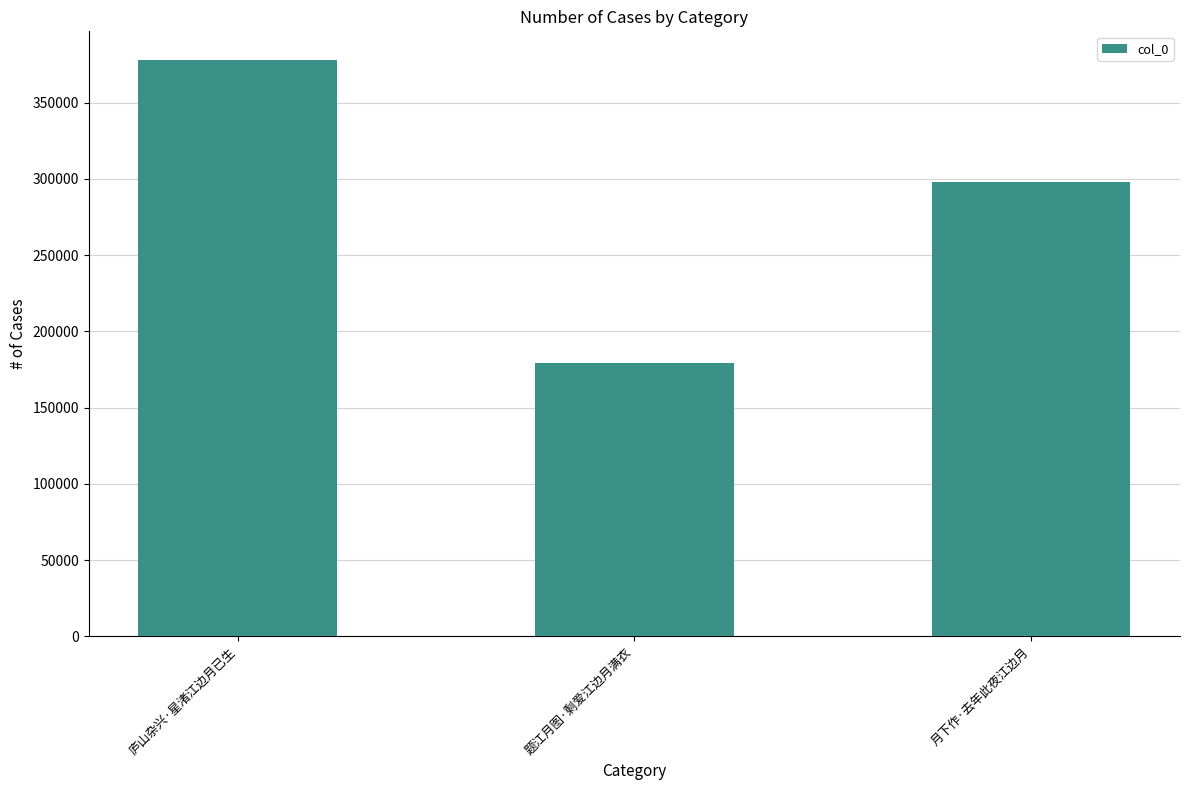

What is the difference between the second highest and minimum values?

118927